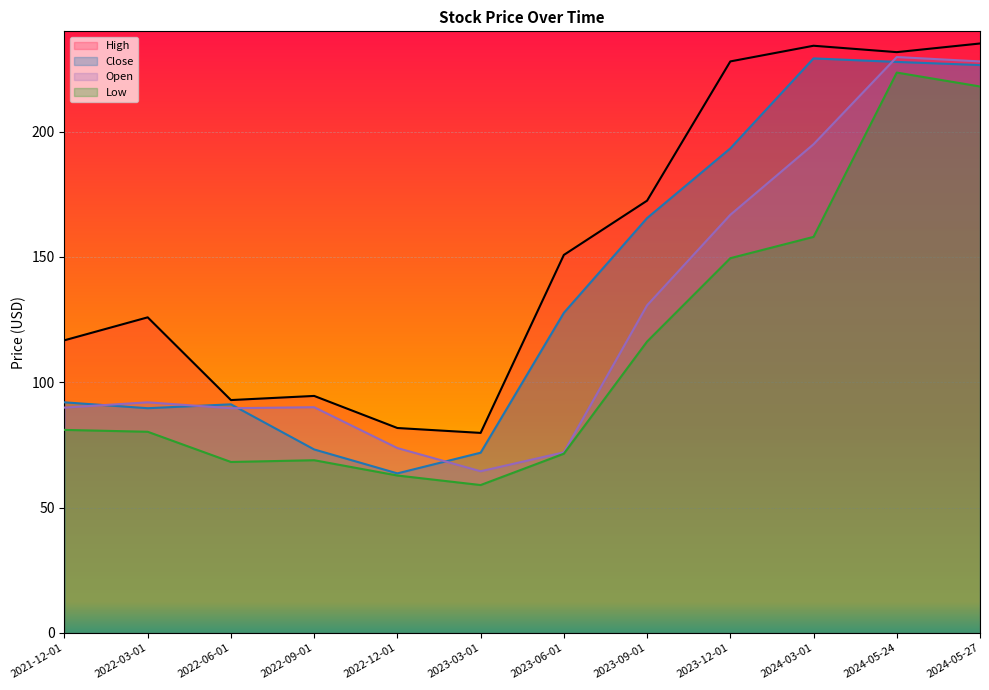

Is the value of Close at 2023-06-01 greater than the value of Open at 2023-12-01?

No